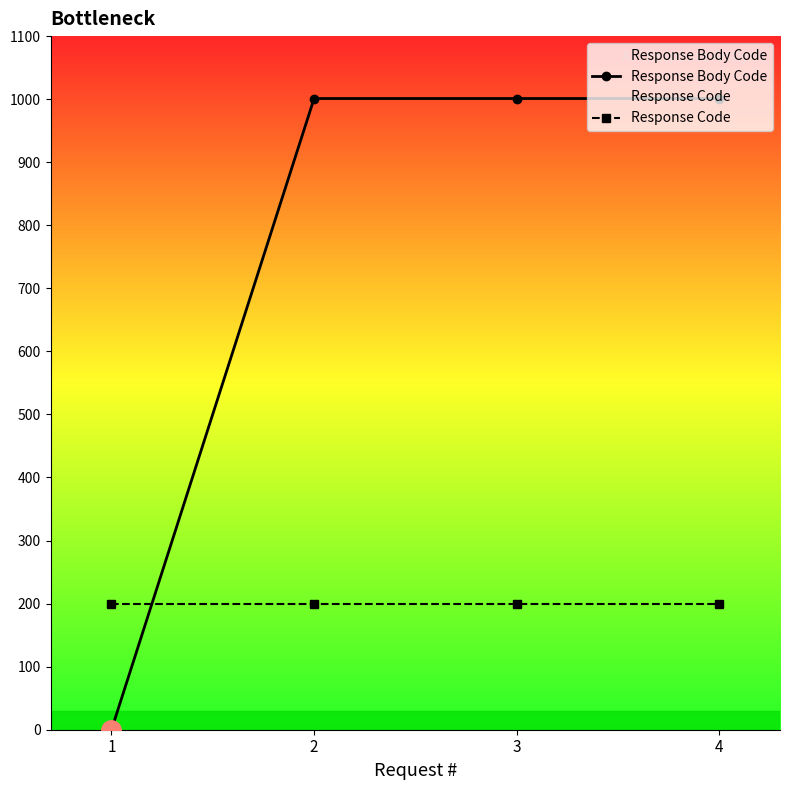

Which series has the largest range (max minus min)?

Response Body Code